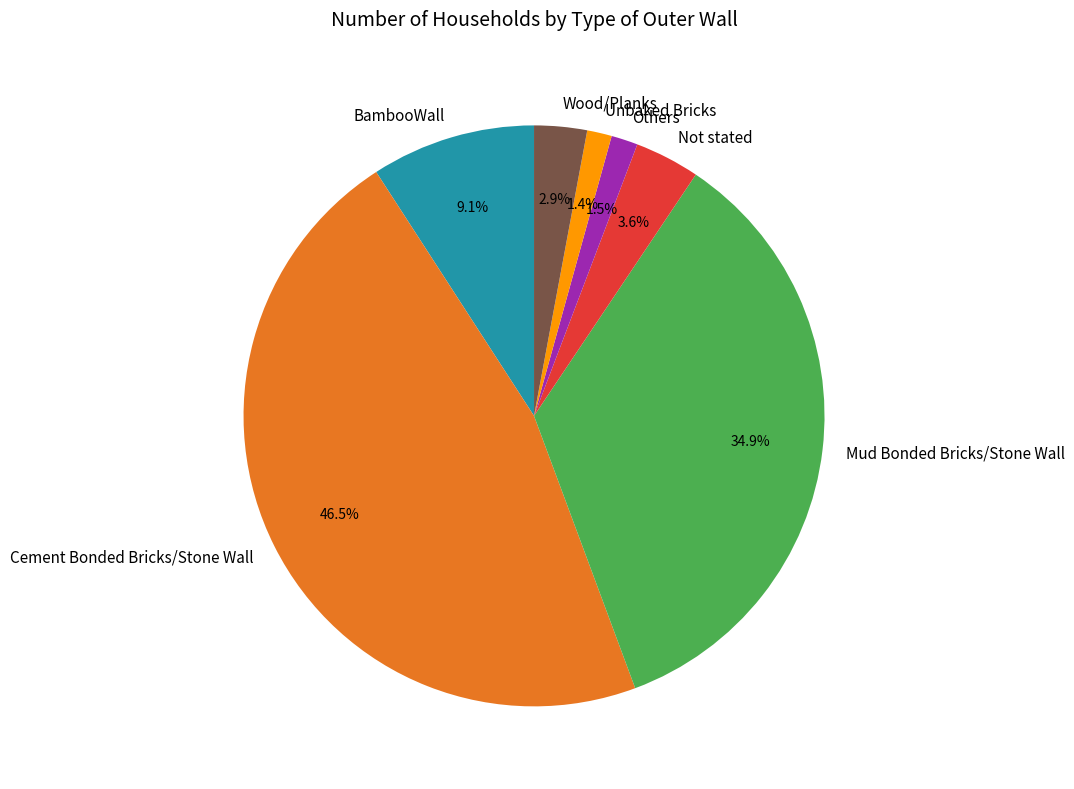

To the nearest percent, what portion does Wood/Planks represent?

3%